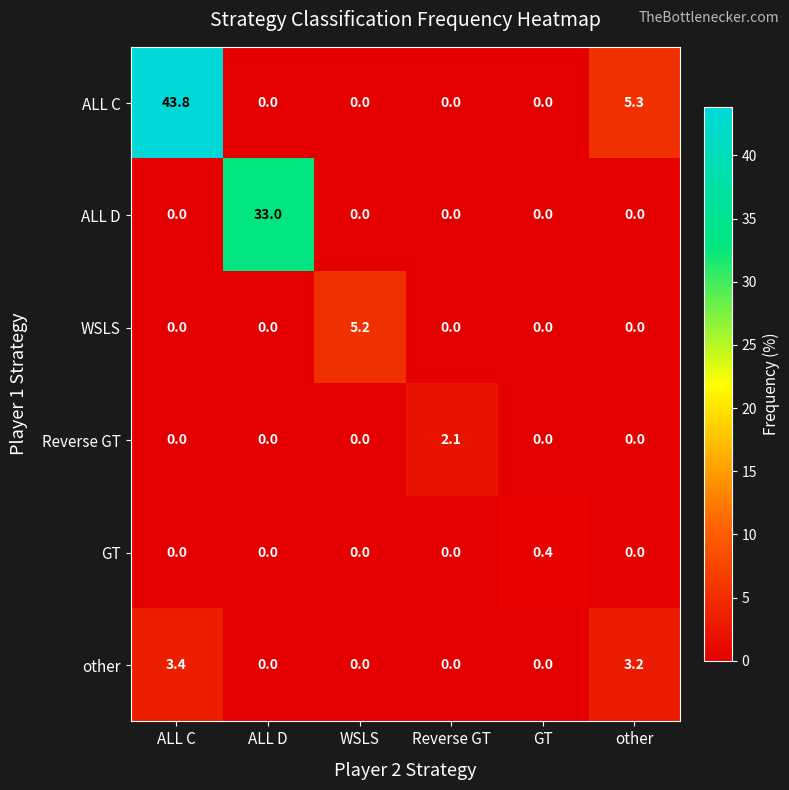

Between ALL C and Reverse GT, which series saw the biggest shift?

ALL C